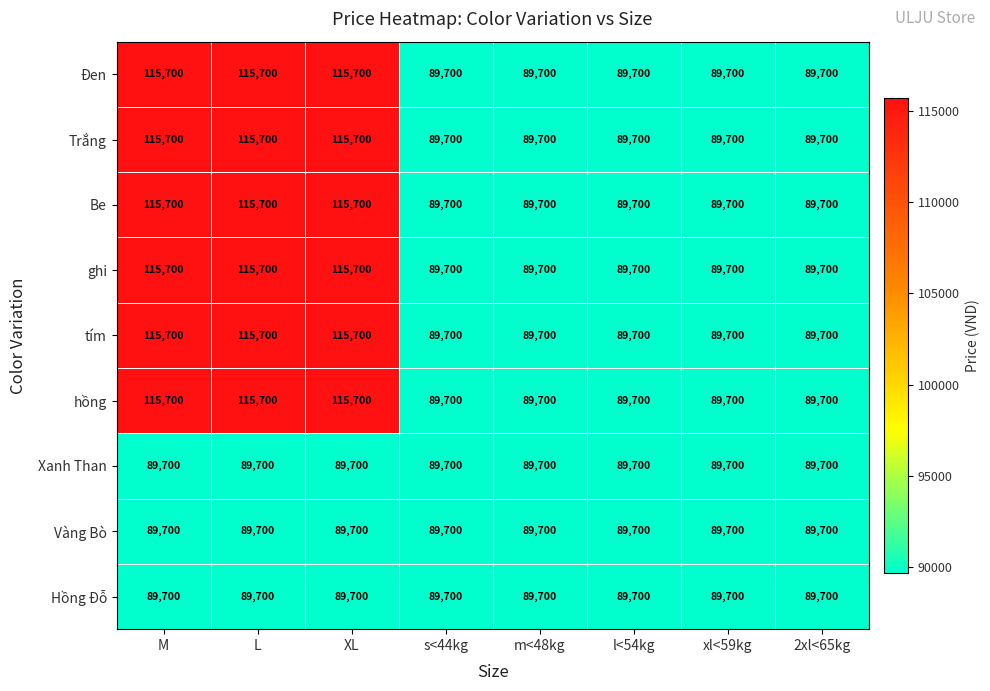

The value of ghi at M is 115700. True or false?

True